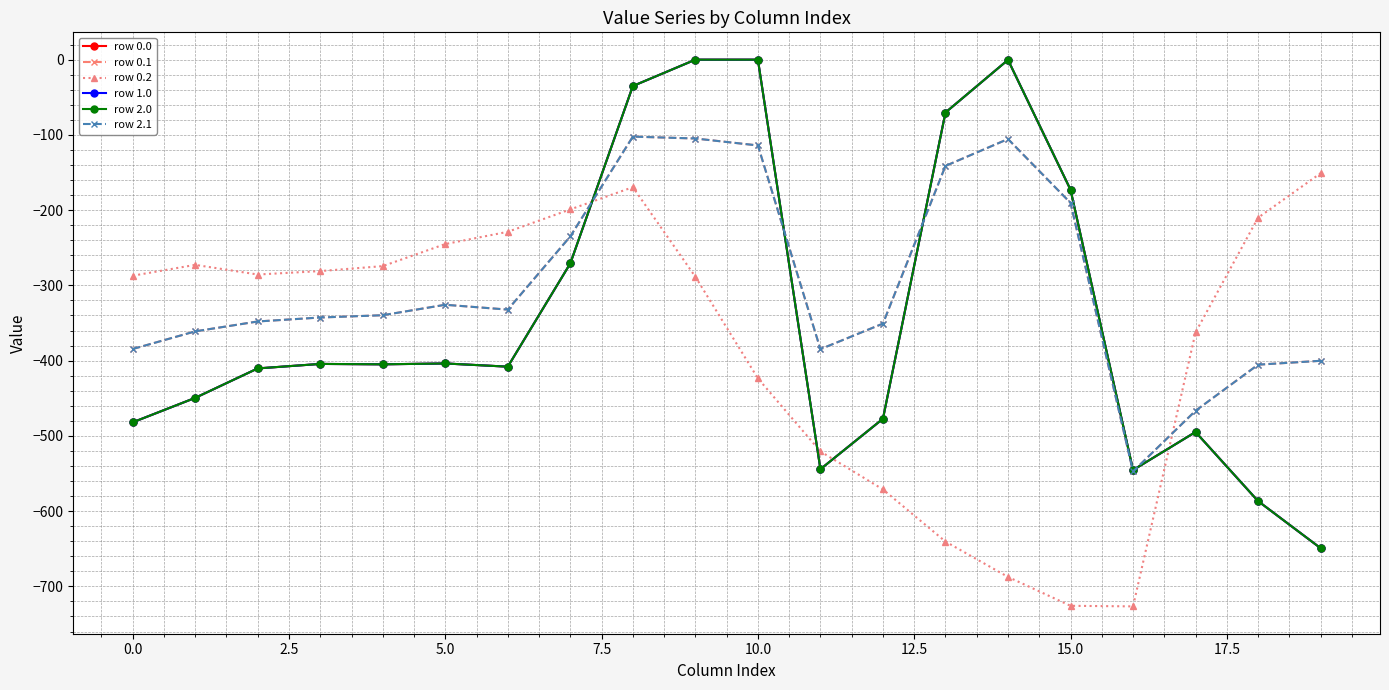

Does the chart display data point markers on the line(s)?

Yes